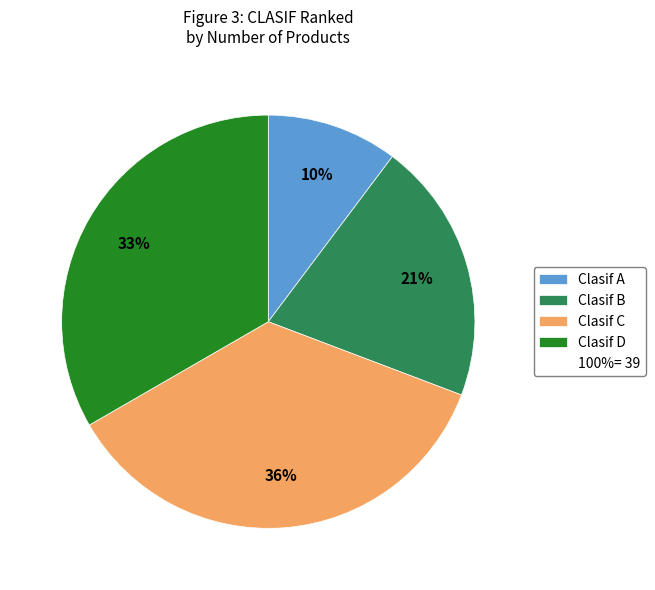

How many slices are in this pie chart?

4